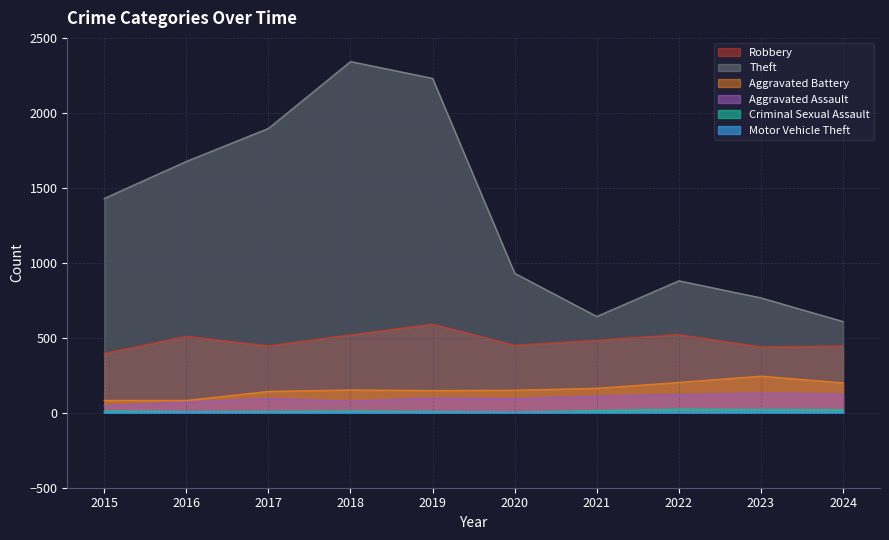

How many values in the Robbery series exceed 484?

4